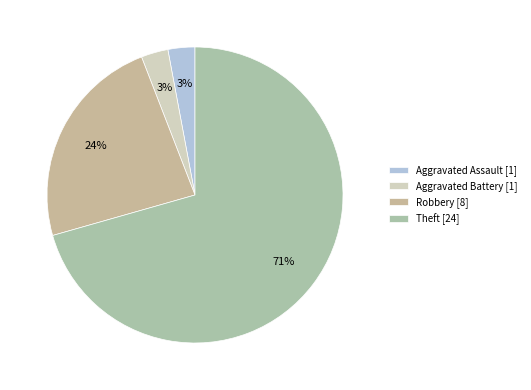

True or false: Aggravated Battery accounts for 3% of the total.

True